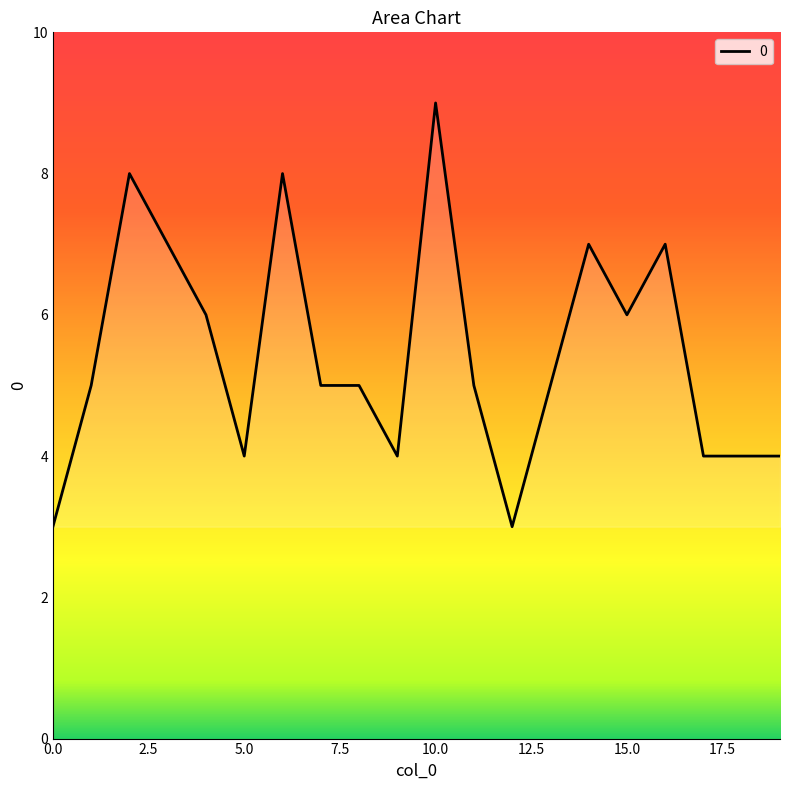

What is the difference between the maximum and minimum values?

6